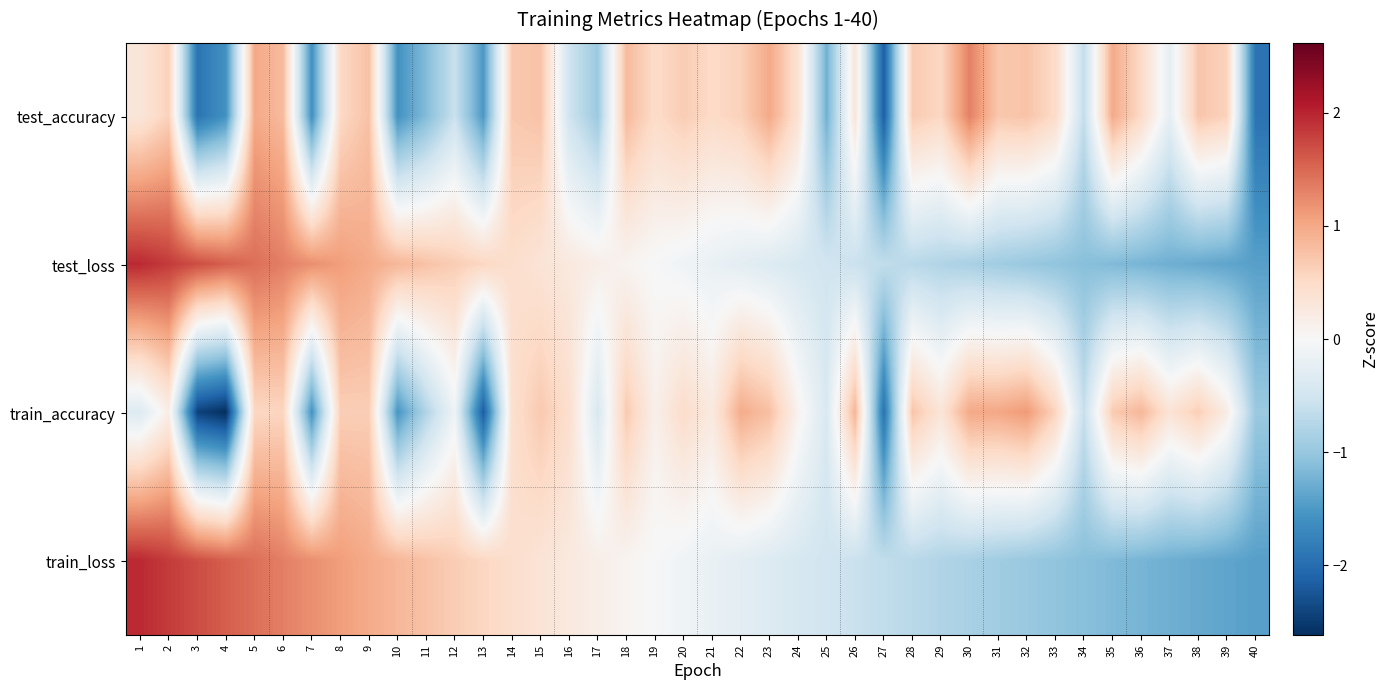

Which series changed the most between 19 and 23?

train_accuracy